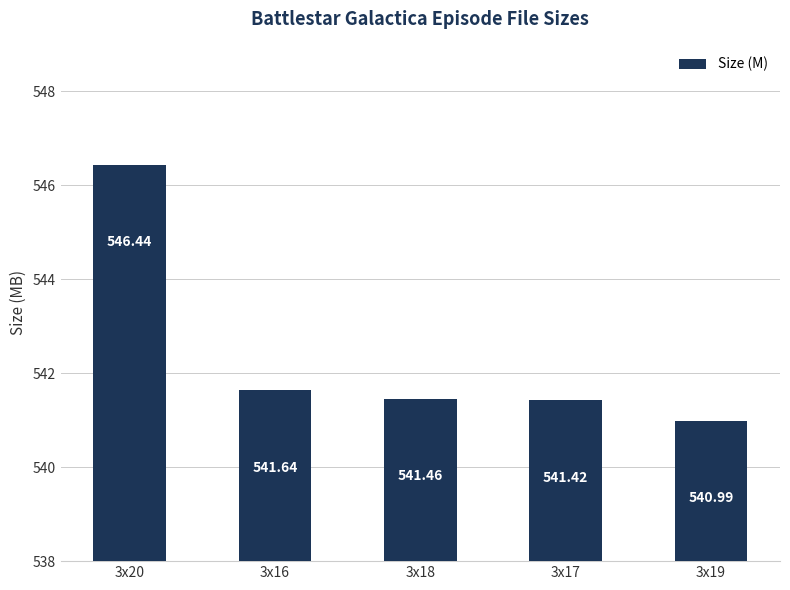

List the labels in order of value, largest first.

3x20, 3x16, 3x18, 3x17, 3x19